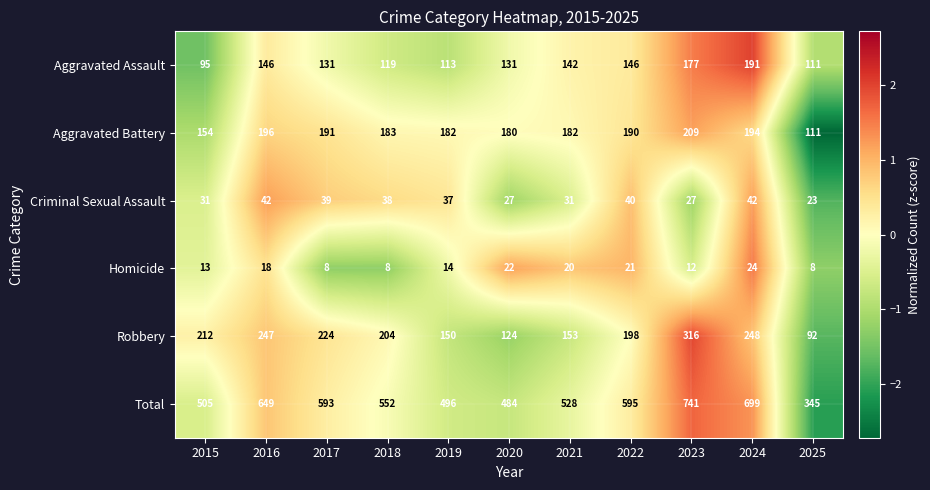

What is the difference between the maximum and minimum values in the Criminal Sexual Assault series?

19